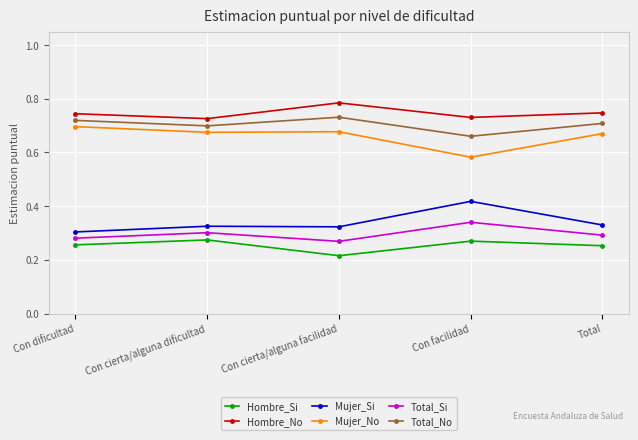

What is the difference between the highest and lowest values at Total?

0.5